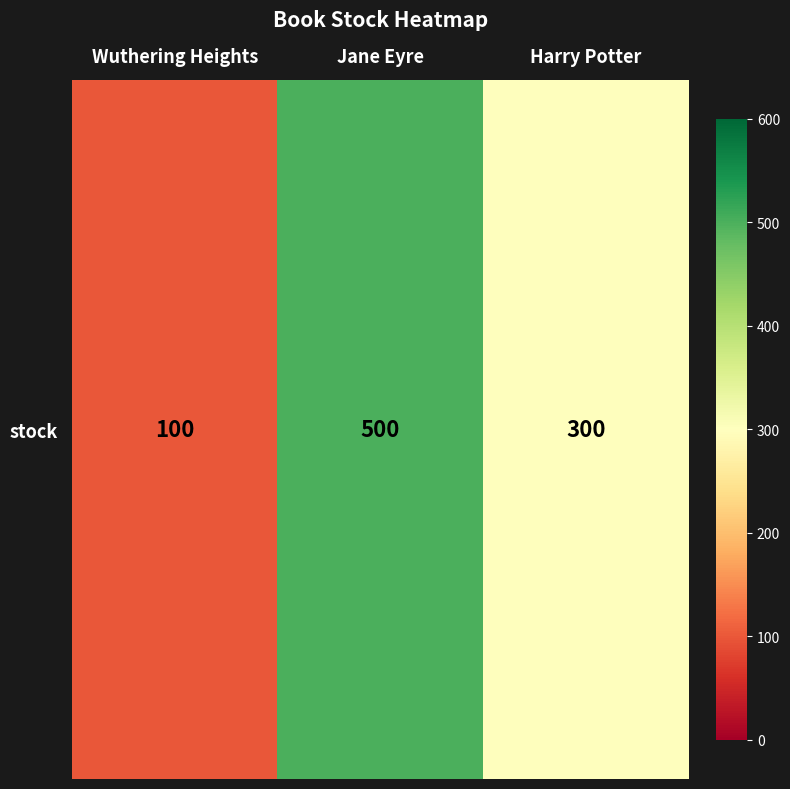

What is the smallest value displayed?

100